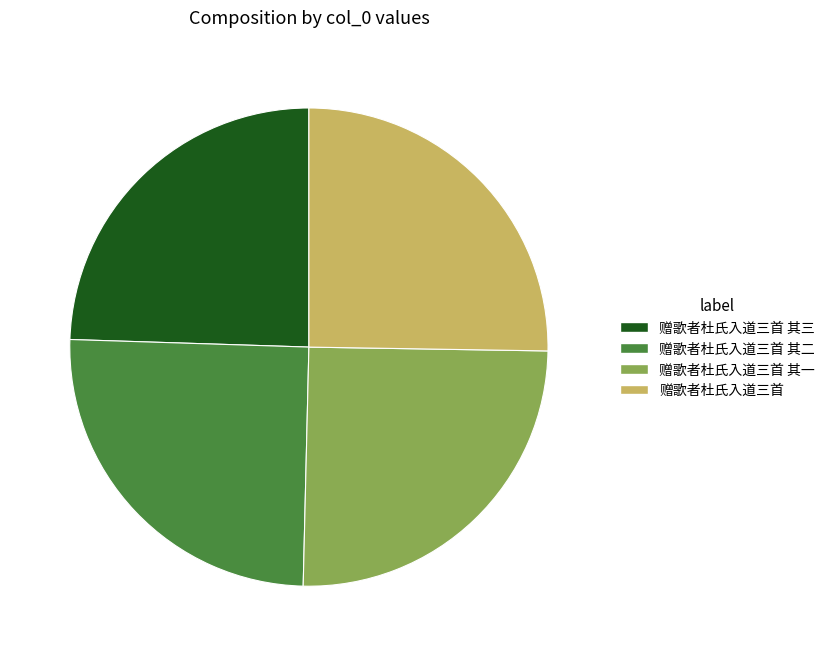

Which slice is the smallest?

赠歌者杜氏入道三首 其三